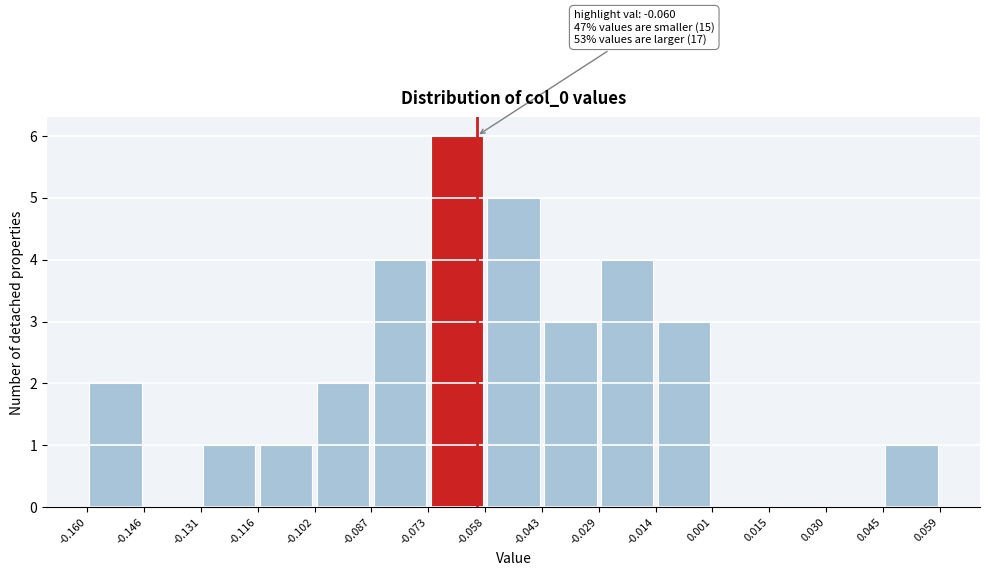

Which range on the x-axis has the tallest bar?

-0.073 to -0.058